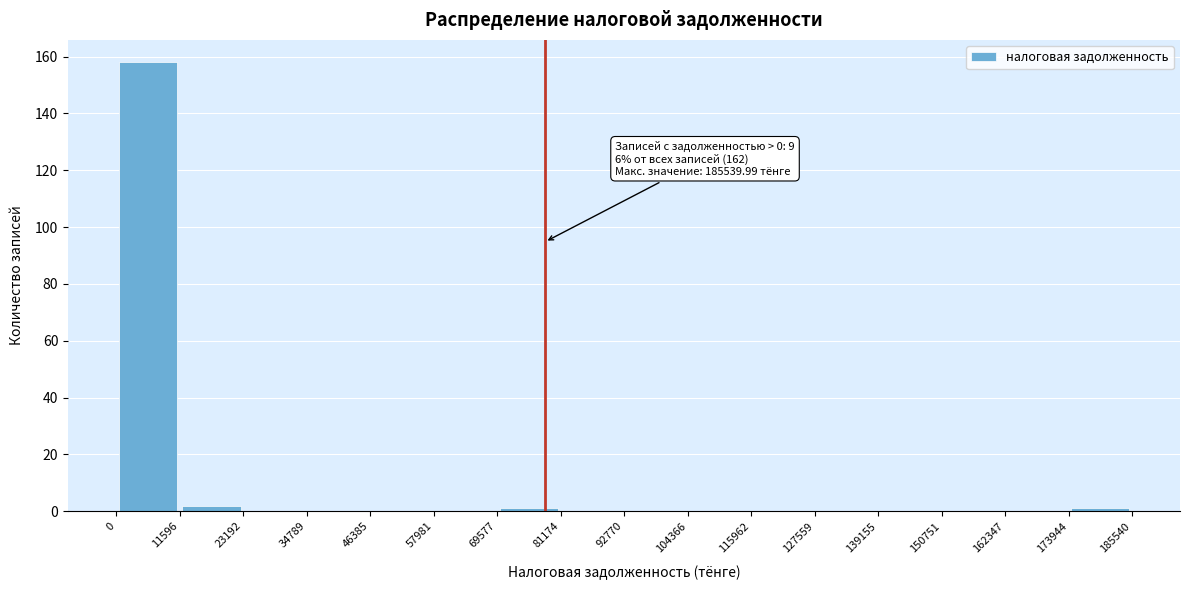

Which range on the x-axis has the tallest bar?

0 to 11596